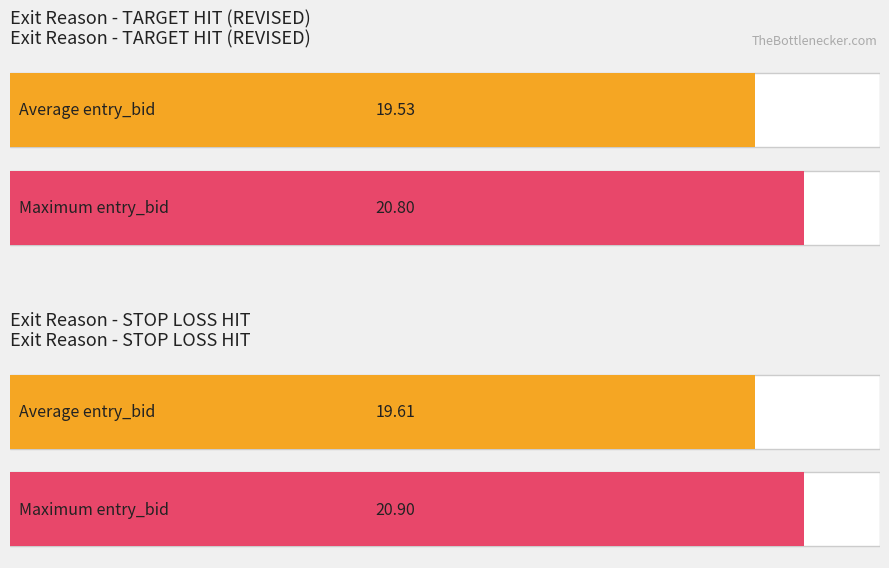

Read the STOP LOSS HIT value at 6.

20.9